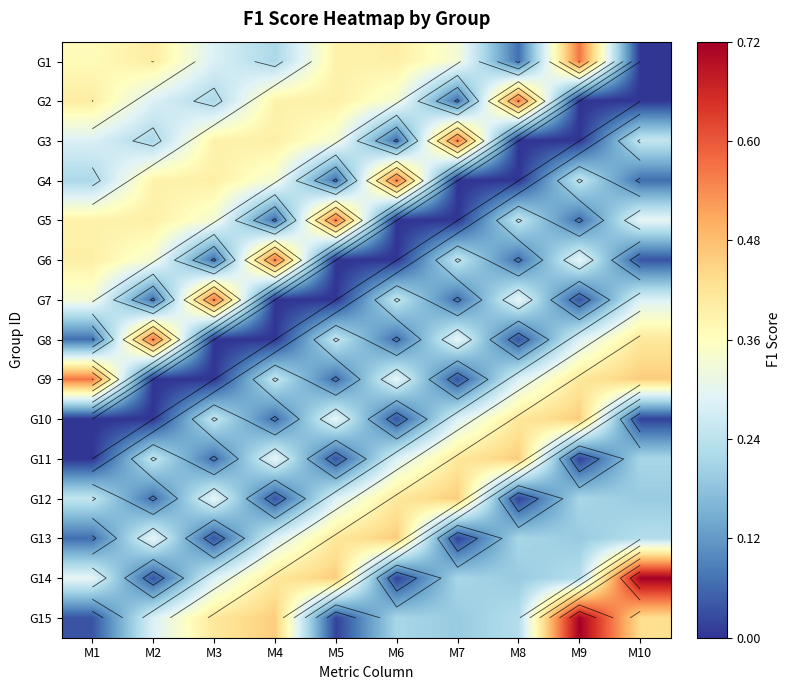

Is the value of G11 at M10 greater than the value of G6 at M2?

No